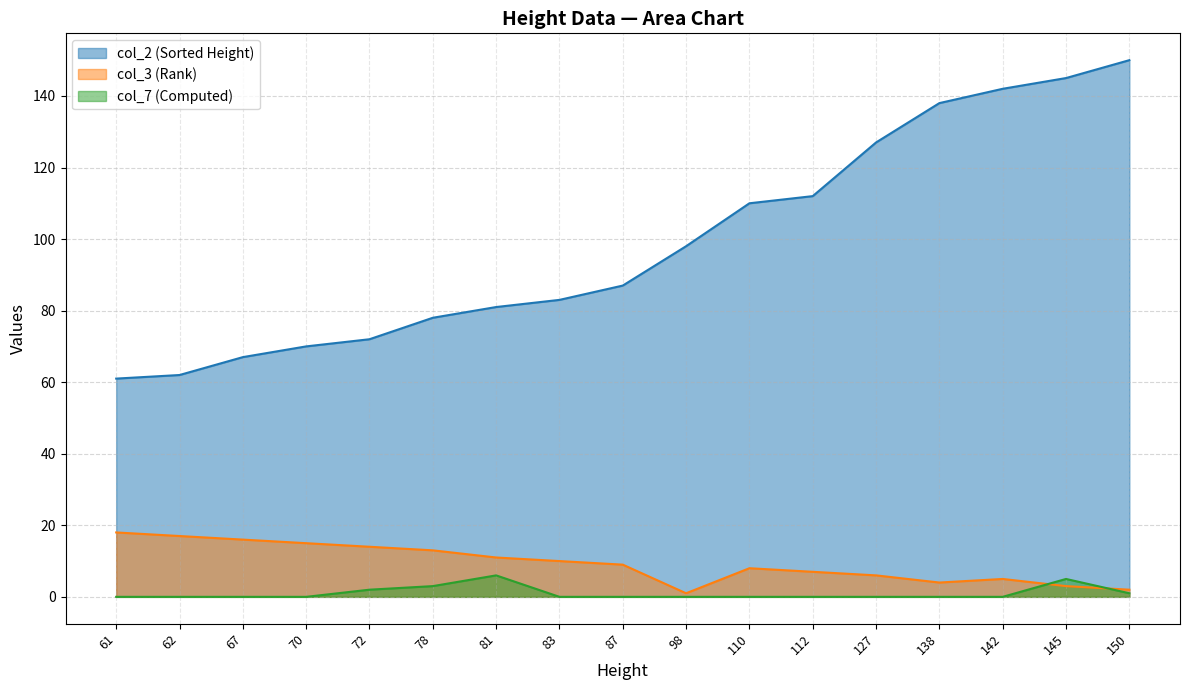

Rank the categories by col_2 (Sorted Height) value from highest to lowest.

150, 145, 142, 138, 127, 112, 110, 98, 87, 83, 81, 78, 72, 70, 67, 62, 61